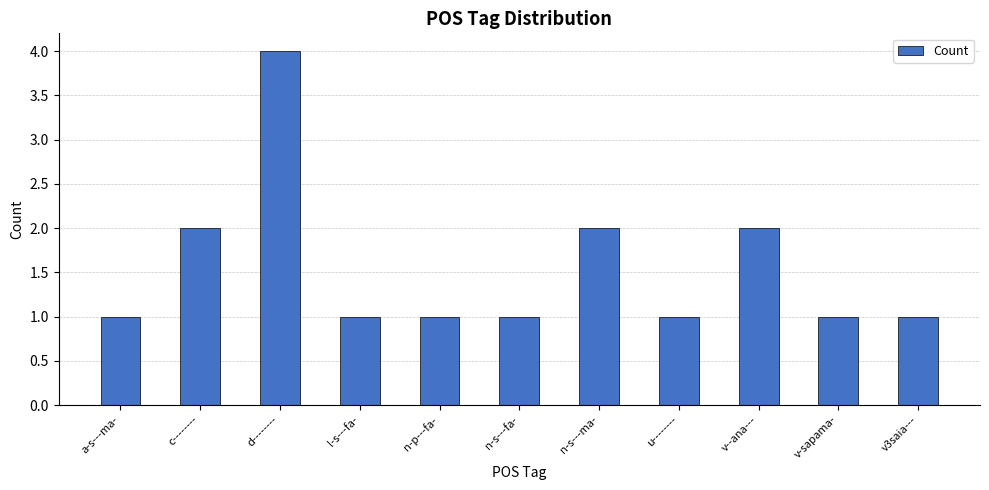

Approximately how many times larger is the value at n-s---ma- compared to d--------?

0.5